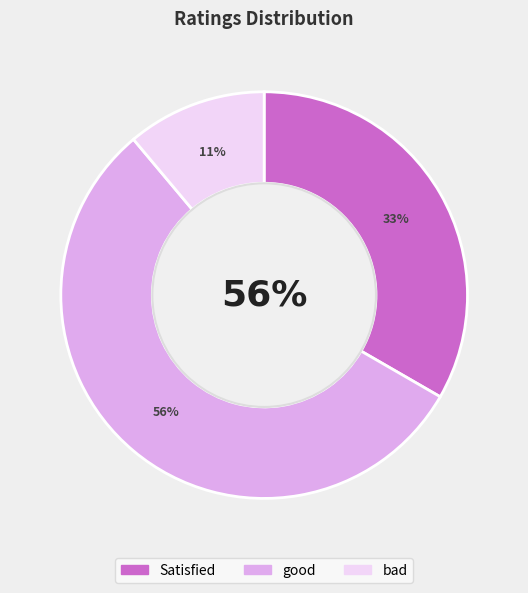

Count the number of slices in the pie.

3